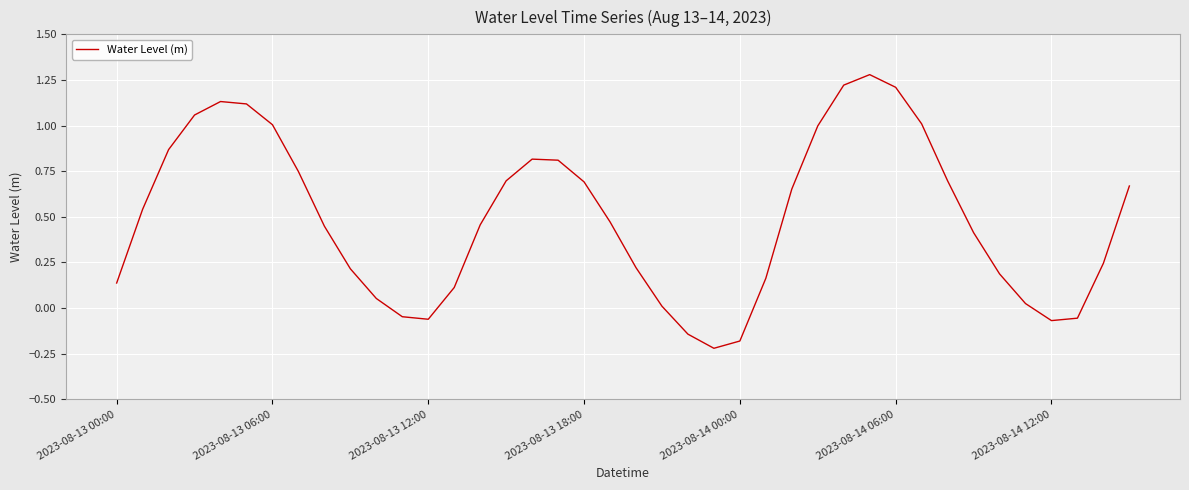

How many values are above zero?

33